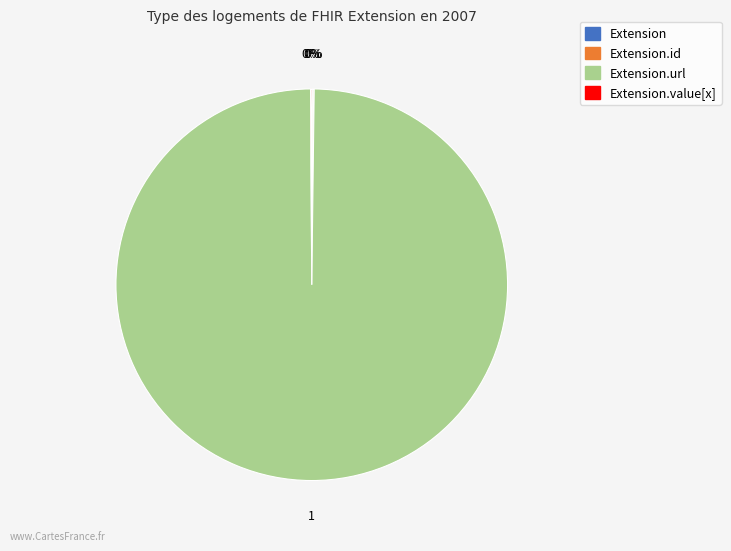

To the nearest percent, what is the average slice percentage?

25%